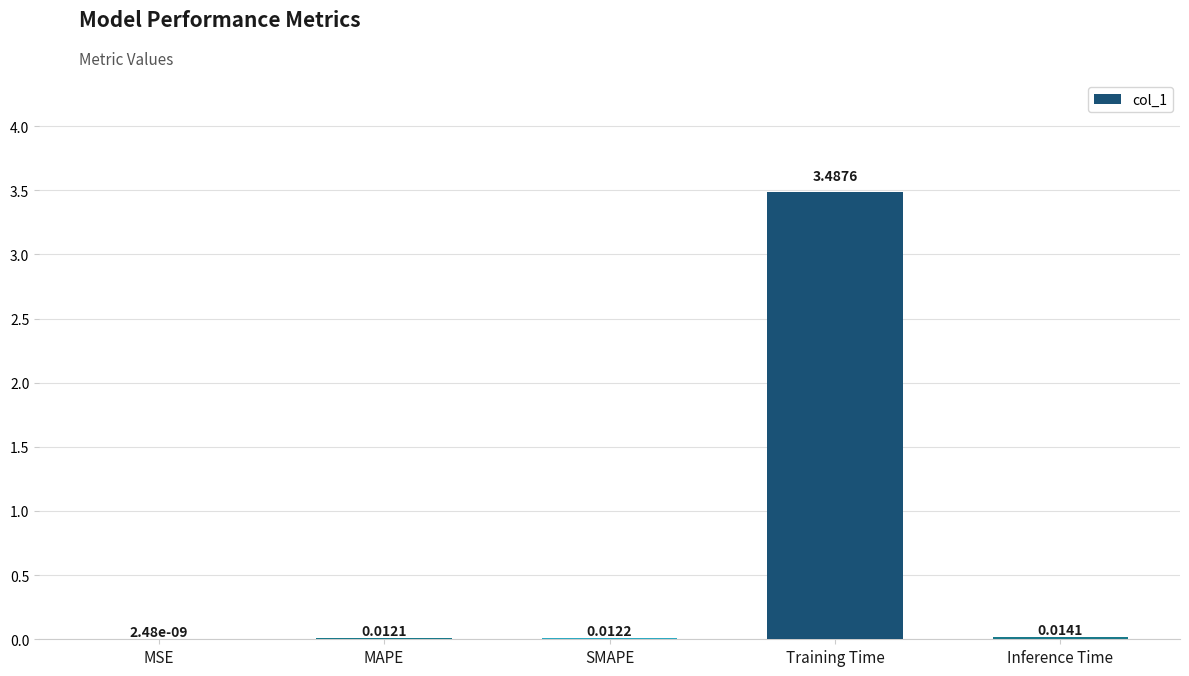

Where is the data nearest to the value 1?

Inference Time